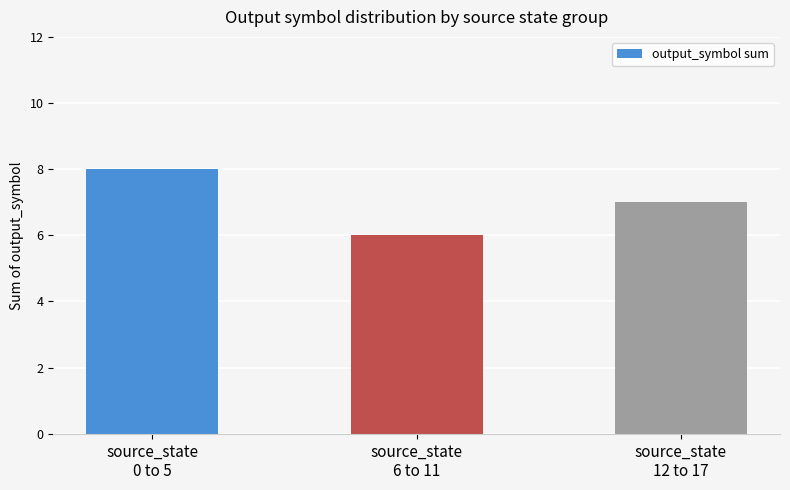

Reading left to right, extract all data points from this chart.

8	6	7